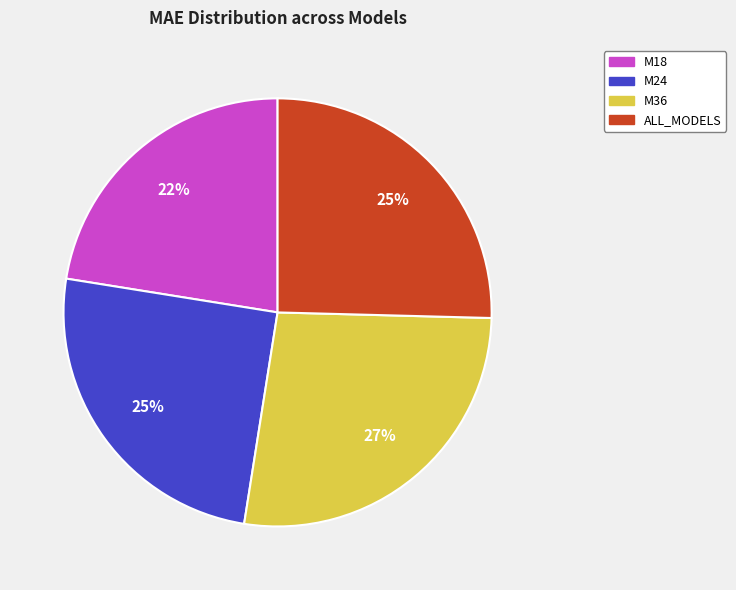

Which slice is the largest?

M36